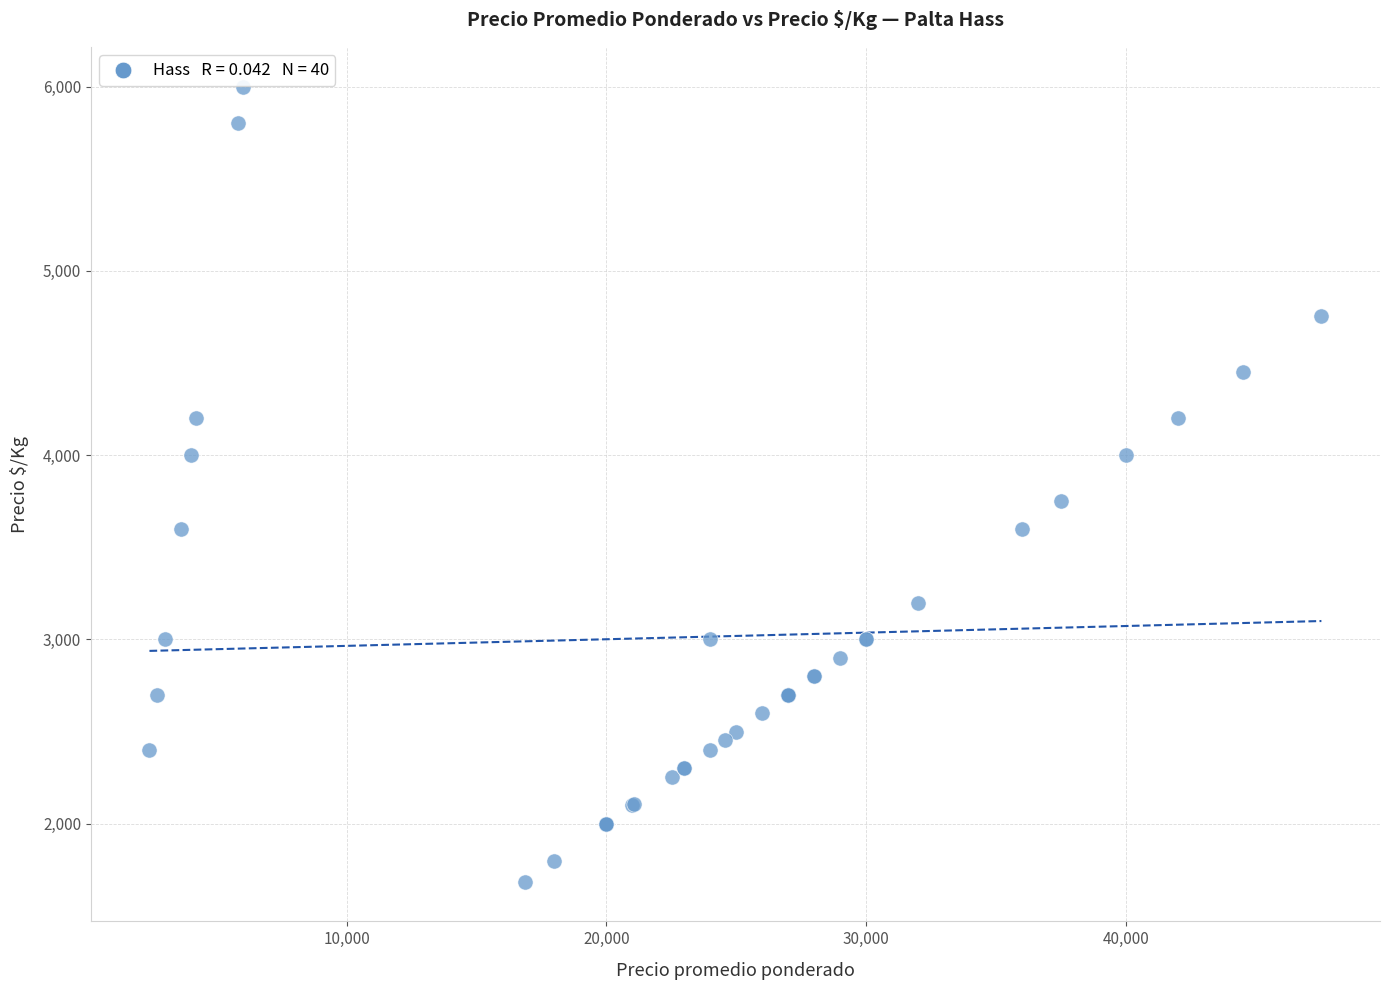

What Y value in the scatter plot is closest to 3843?

3751